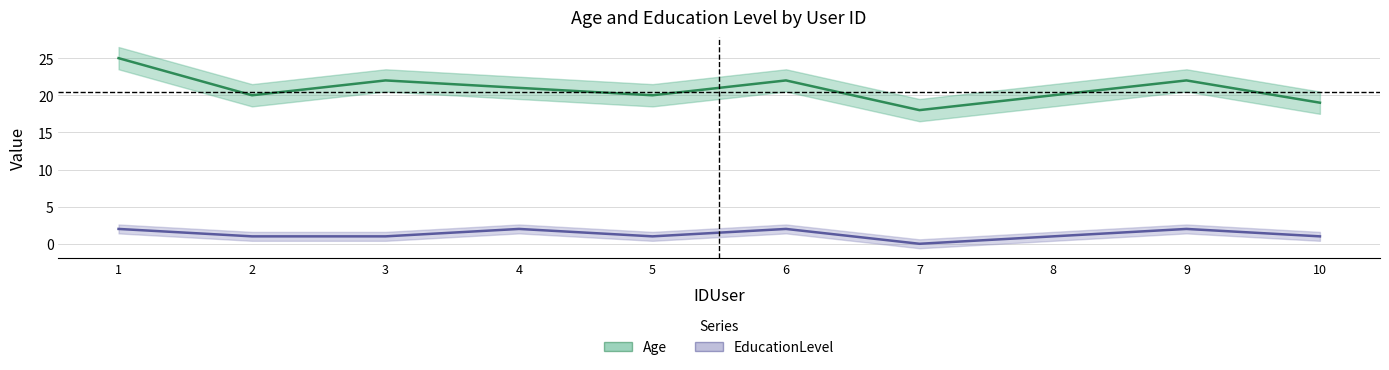

At which category is the sum across all series the highest?

1